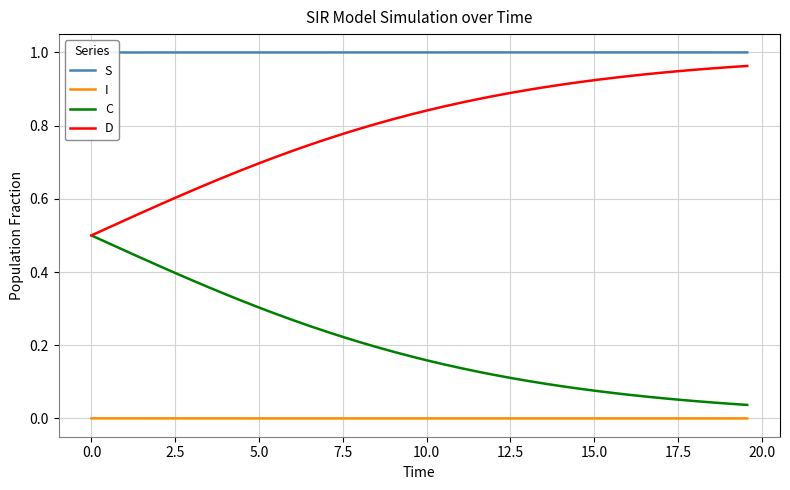

True or false: C and I cross at least once.

False